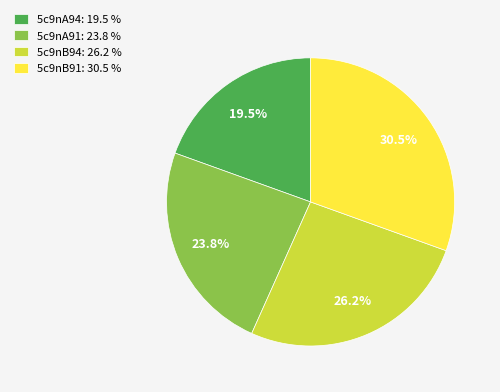

To the nearest percent, what is the combined percentage of 5c9nB94 and 5c9nA91?

50%